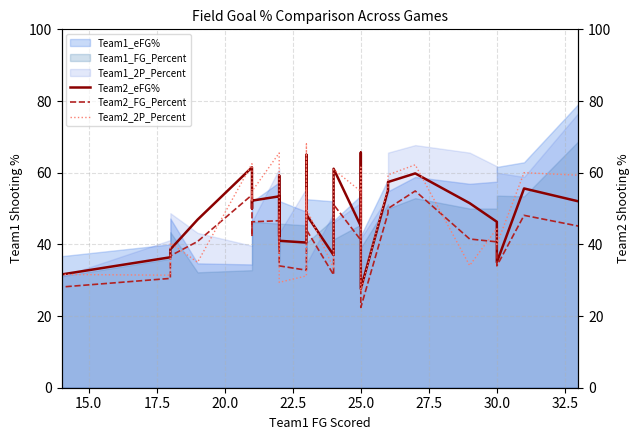

How many intersections are there between Team2_FG_Percent and Team2_2P_Percent?

6